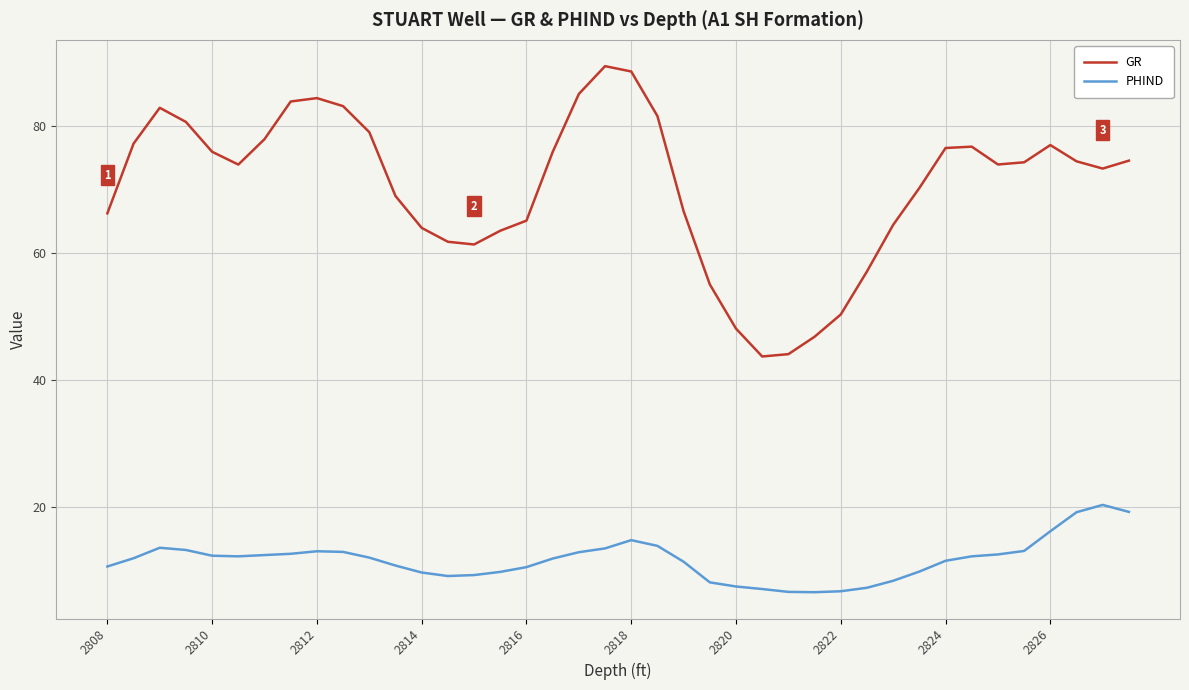

Which series has the widest spread of values?

GR